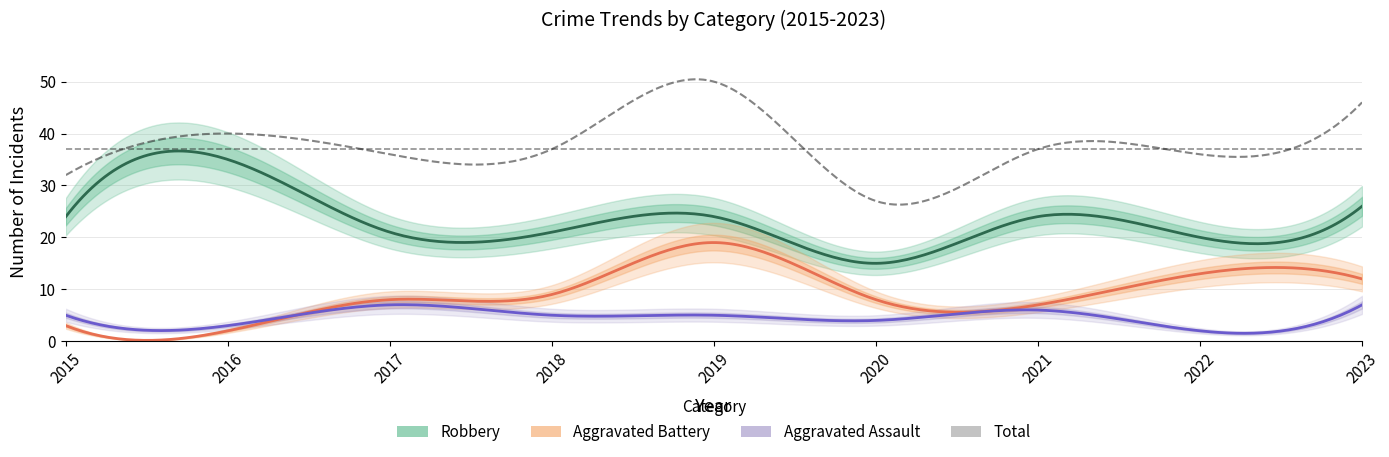

Which label corresponds to the smallest value in the chart?

2016